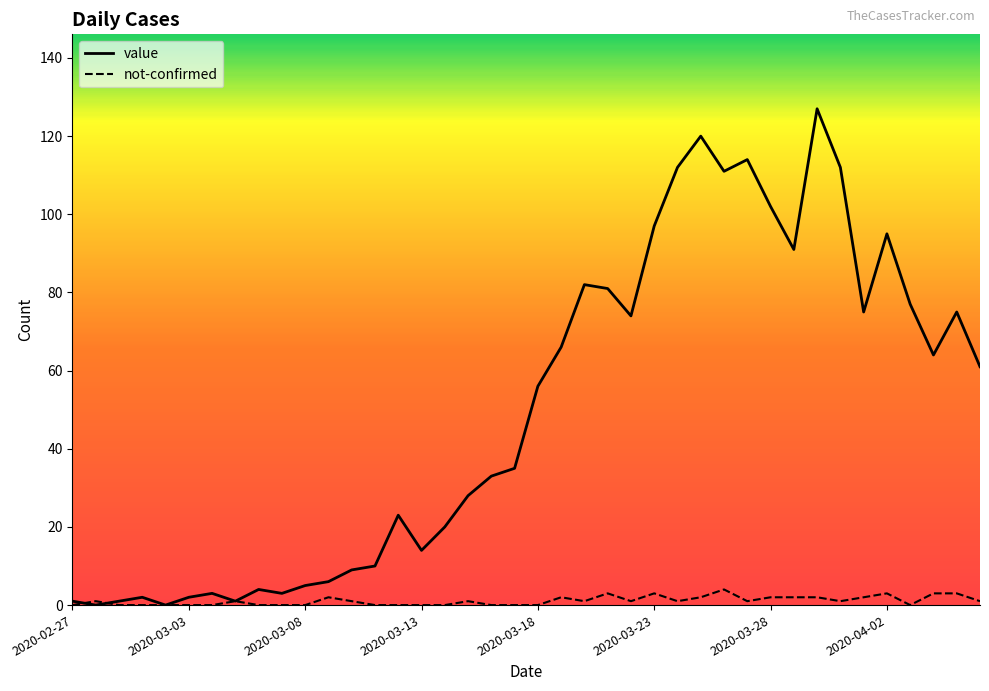

What is the greatest value displayed?

127